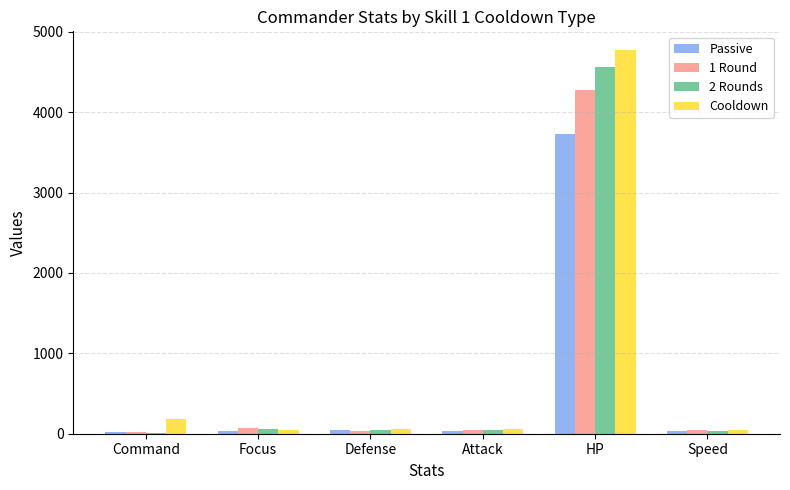

At which category is the sum across all series the highest?

HP